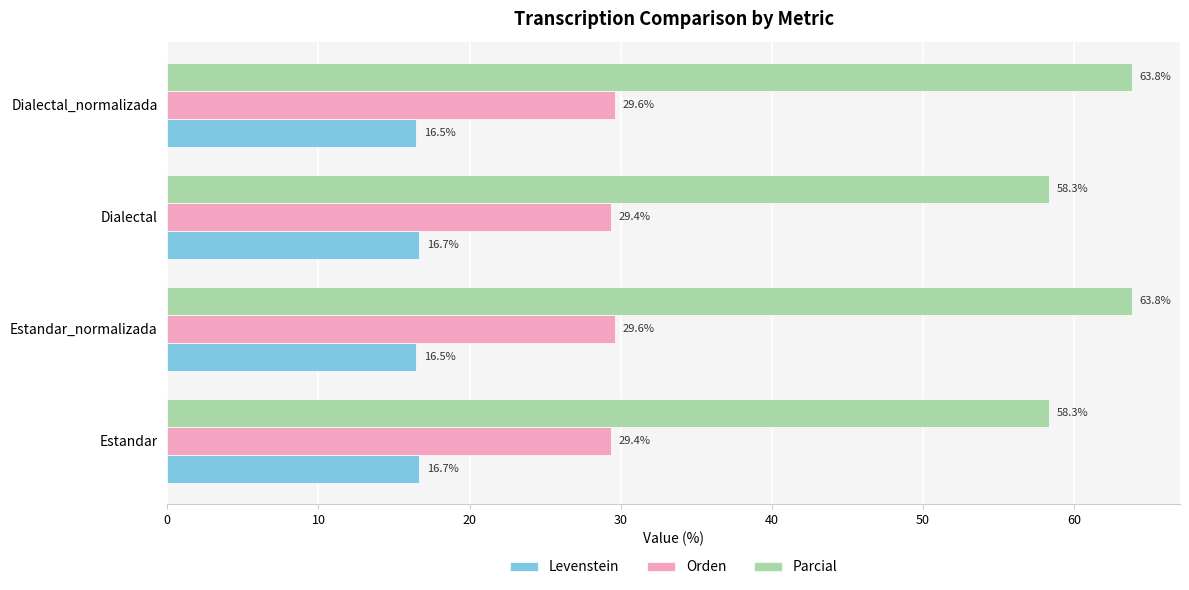

Is it true that Parcial equals 114.4 at Dialectal_normalizada?

False